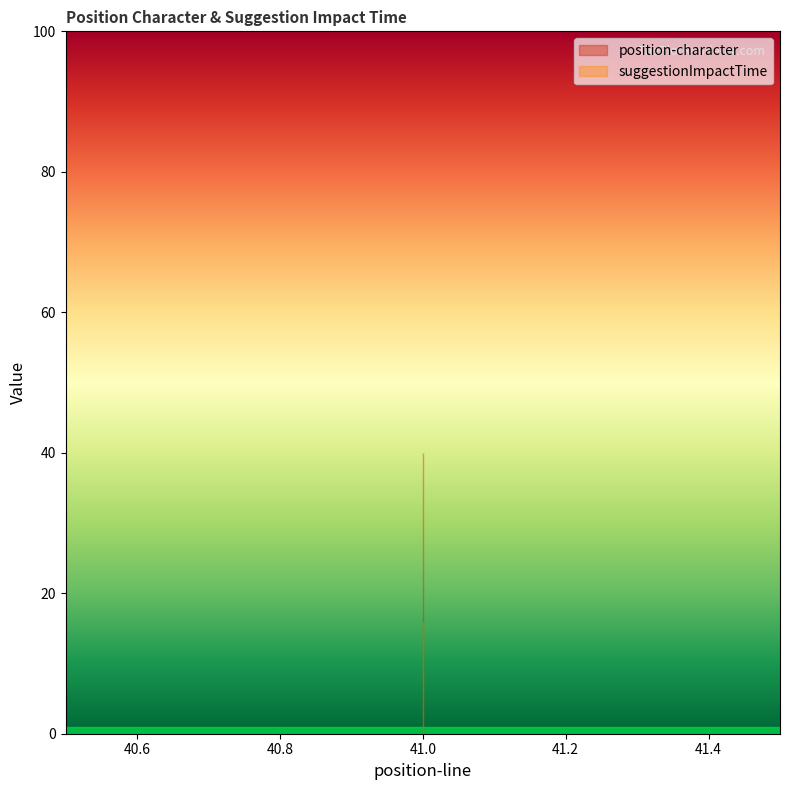

Reading left to right, transcribe all the data shown in this chart.

position-character: 40.0	40.0	40.0	40.0	40.0	40.0	40.0	40.0	40.0	40.0
suggestionImpactTime: 15.9	15.9	15.9	15.9	15.9	15.9	15.9	15.9	15.9	15.9